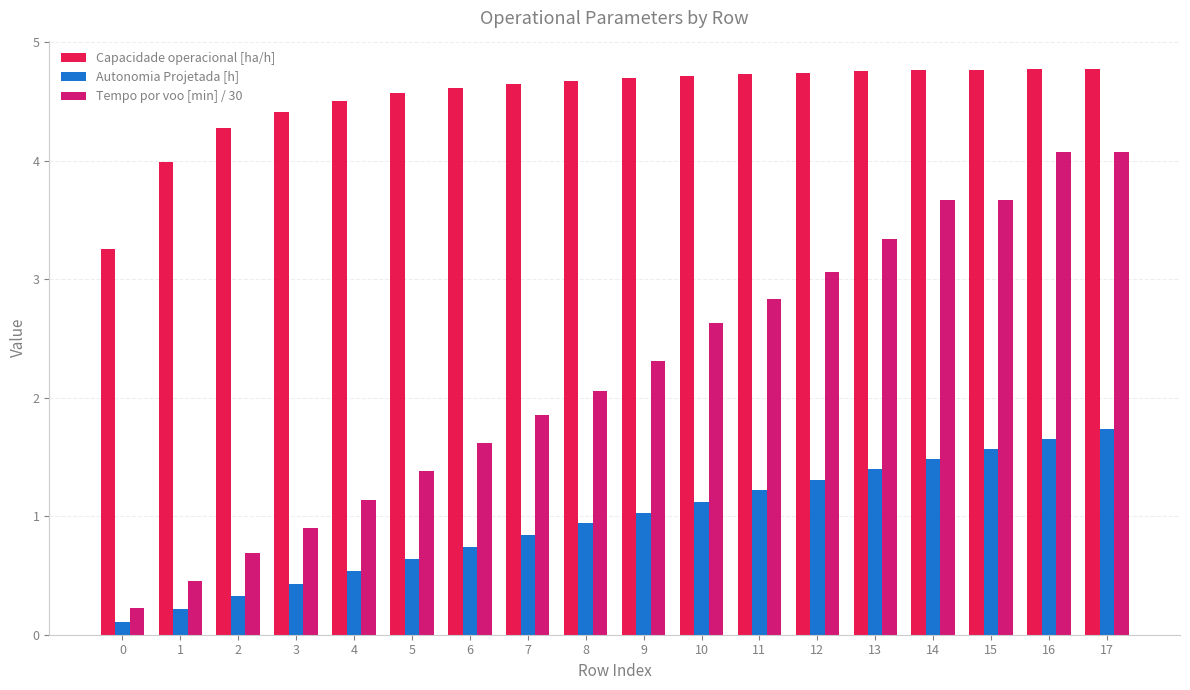

At how many categories does at least one series exceed 3?

18